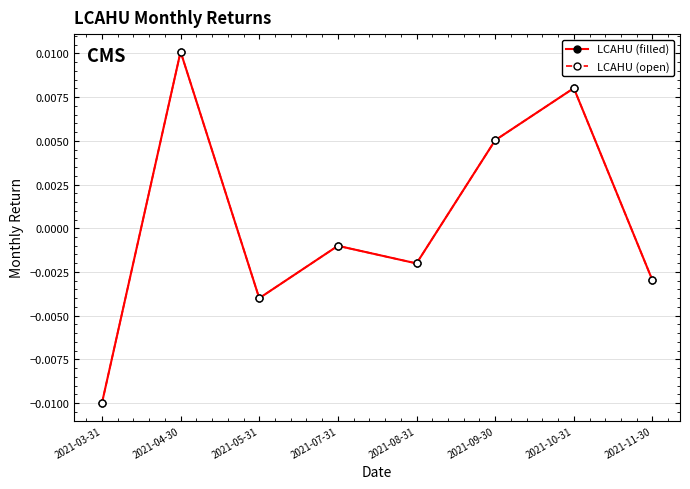

Which series has the largest range (max minus min)?

LCAHU (filled)